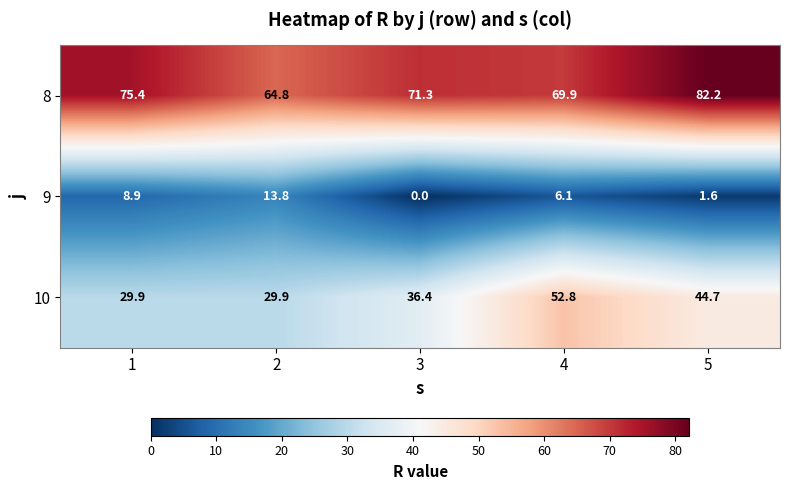

What is the sum of all 10 values?

193.7